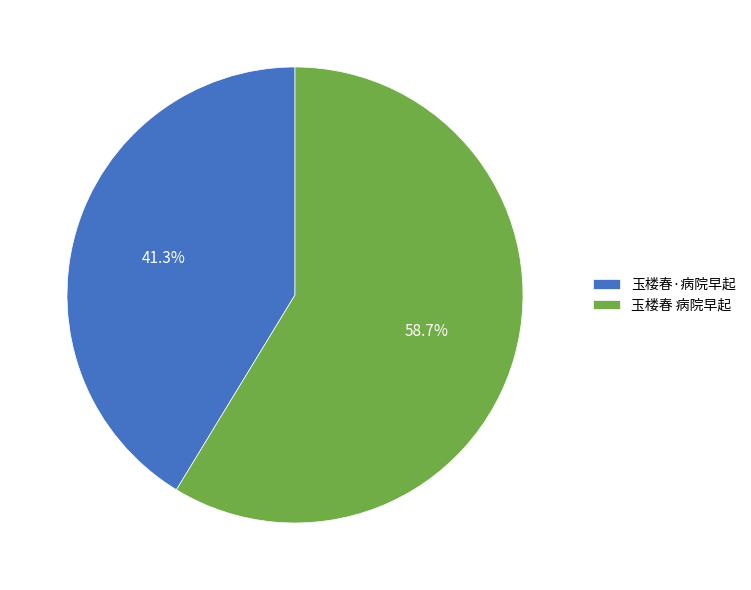

Approximately how many times larger is the value at 玉楼春·病院早起 compared to 玉楼春 病院早起?

0.7